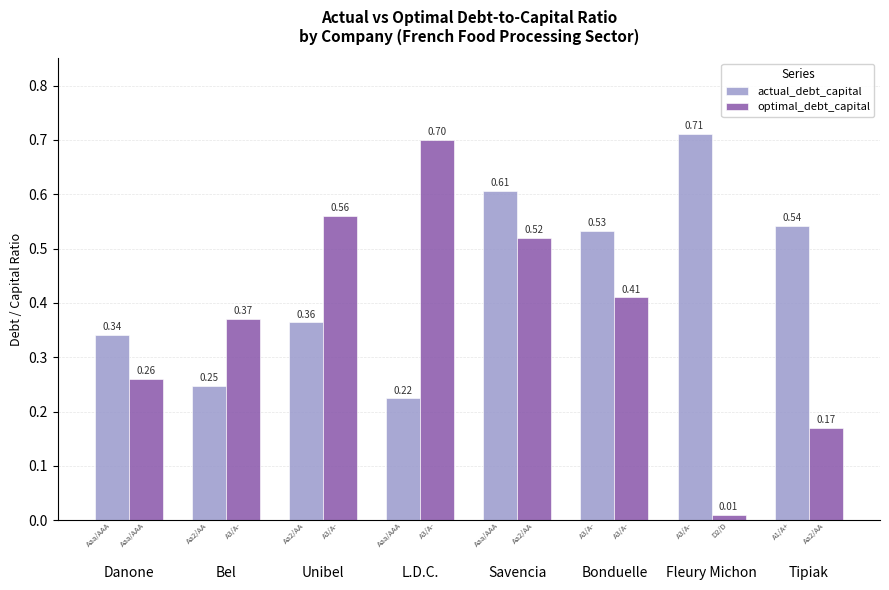

Count the number of categories in the chart.

8